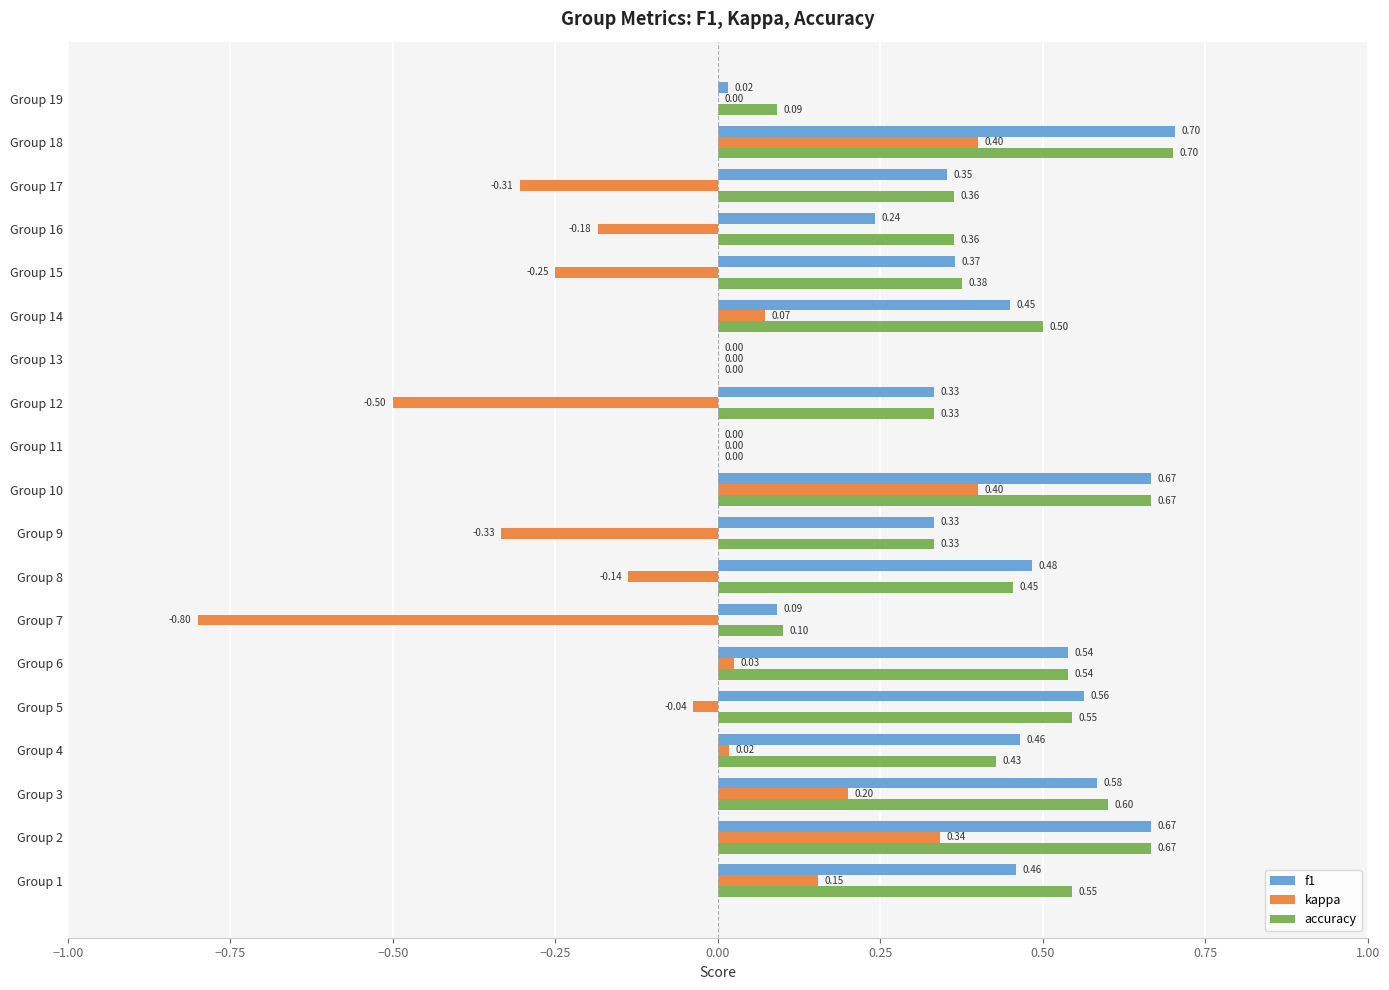

At which category is the sum across all series the highest?

Group 18